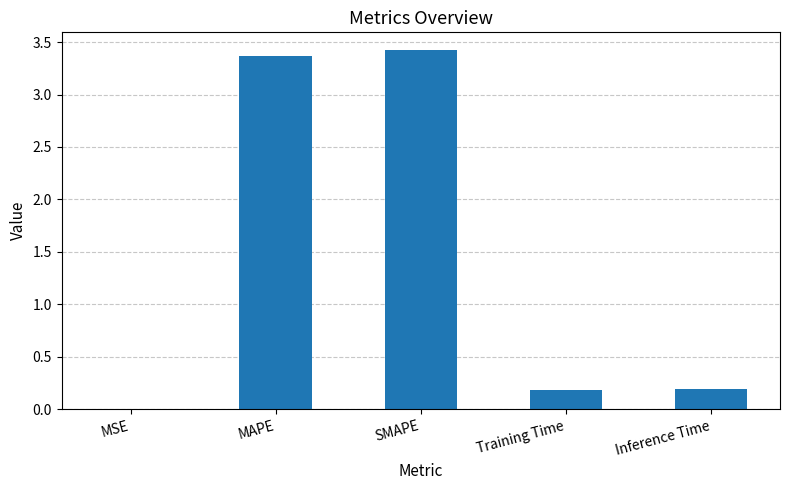

Is it true that the value at Training Time is 0.2?

True